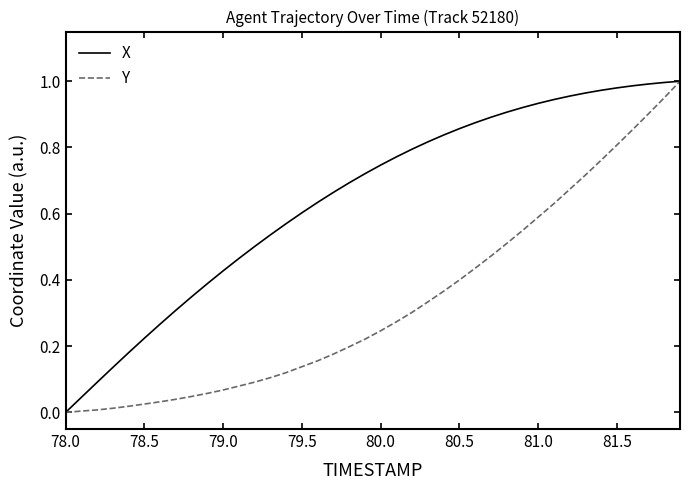

Which series has the largest total across all categories?

X